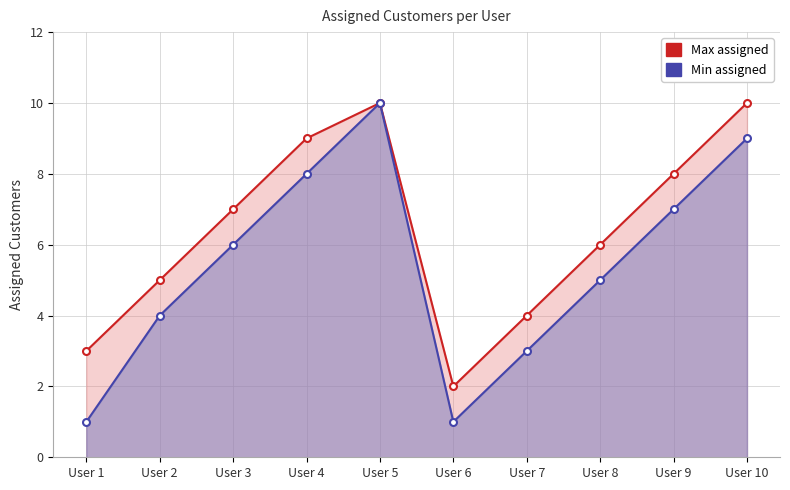

What is the minimum value shown in the chart?

1